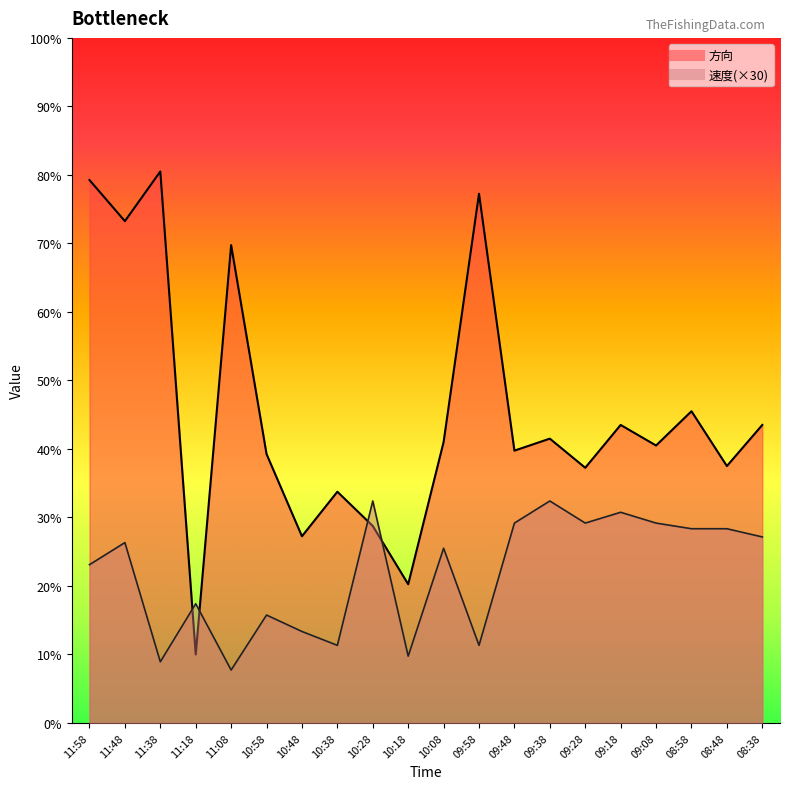

Where do 速度 and 方向 first cross each other?

11:38 and 11:18